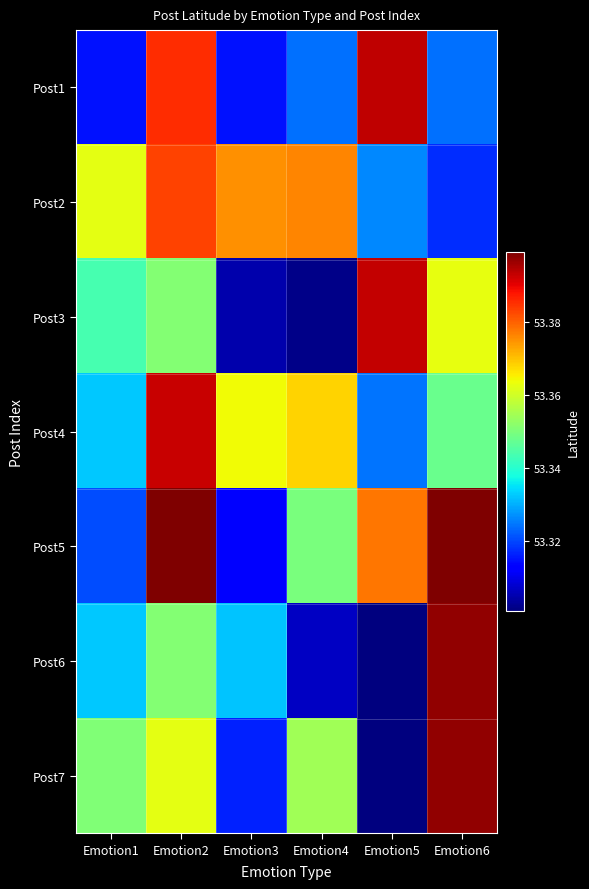

Reading left to right, extract all data points from this chart.

Post1: Emotion1=53.3	Emotion2=53.4	Emotion3=53.3	Emotion4=53.3	Emotion5=53.4	Emotion6=53.3
Post2: Emotion1=53.4	Emotion2=53.4	Emotion3=53.4	Emotion4=53.4	Emotion5=53.3	Emotion6=53.3
Post3: Emotion1=53.3	Emotion2=53.4	Emotion3=53.3	Emotion4=53.3	Emotion5=53.4	Emotion6=53.4
Post4: Emotion1=53.3	Emotion2=53.4	Emotion3=53.4	Emotion4=53.4	Emotion5=53.3	Emotion6=53.3
Post5: Emotion1=53.3	Emotion2=53.4	Emotion3=53.3	Emotion4=53.3	Emotion5=53.4	Emotion6=53.4
Post6: Emotion1=53.3	Emotion2=53.4	Emotion3=53.3	Emotion4=53.3	Emotion5=53.3	Emotion6=53.4
Post7: Emotion1=53.4	Emotion2=53.4	Emotion3=53.3	Emotion4=53.4	Emotion5=53.3	Emotion6=53.4